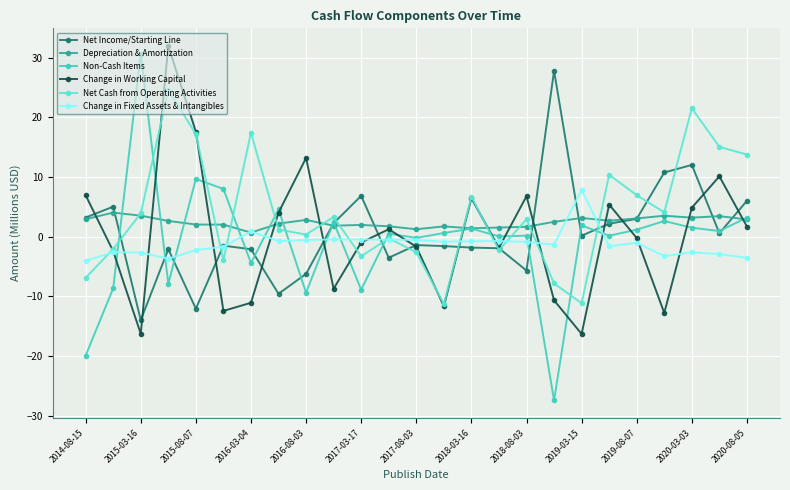

Which series has the widest spread of values?

Non-Cash Items